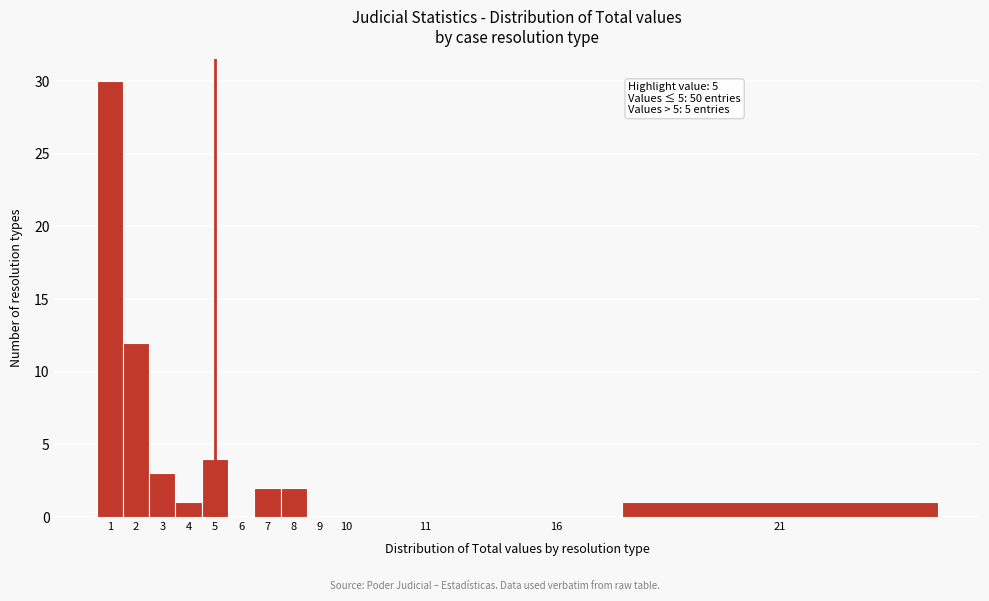

Reading right to left, transcribe all the data shown in this chart.

21=1	16=0	11=0	10=0	9=0	8=2	7=2	6=0	5=4	4=1	3=3	2=12	1=30